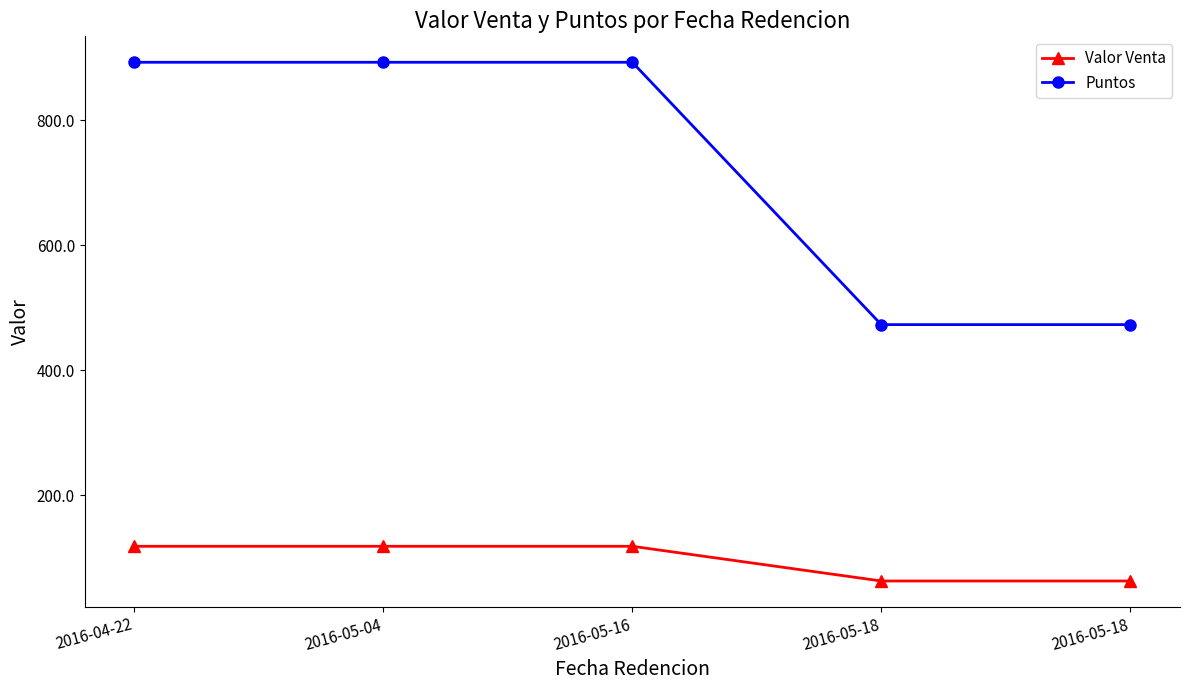

Reading left to right, list all the values displayed in this chart.

Valor Venta: 2016-04-22=118.1	2016-05-04=118.1	2016-05-16=118.1	2016-05-18=62.6	2016-05-18=62.6
Puntos: 2016-04-22=893.0	2016-05-04=893.0	2016-05-16=893.0	2016-05-18=473.0	2016-05-18=473.0